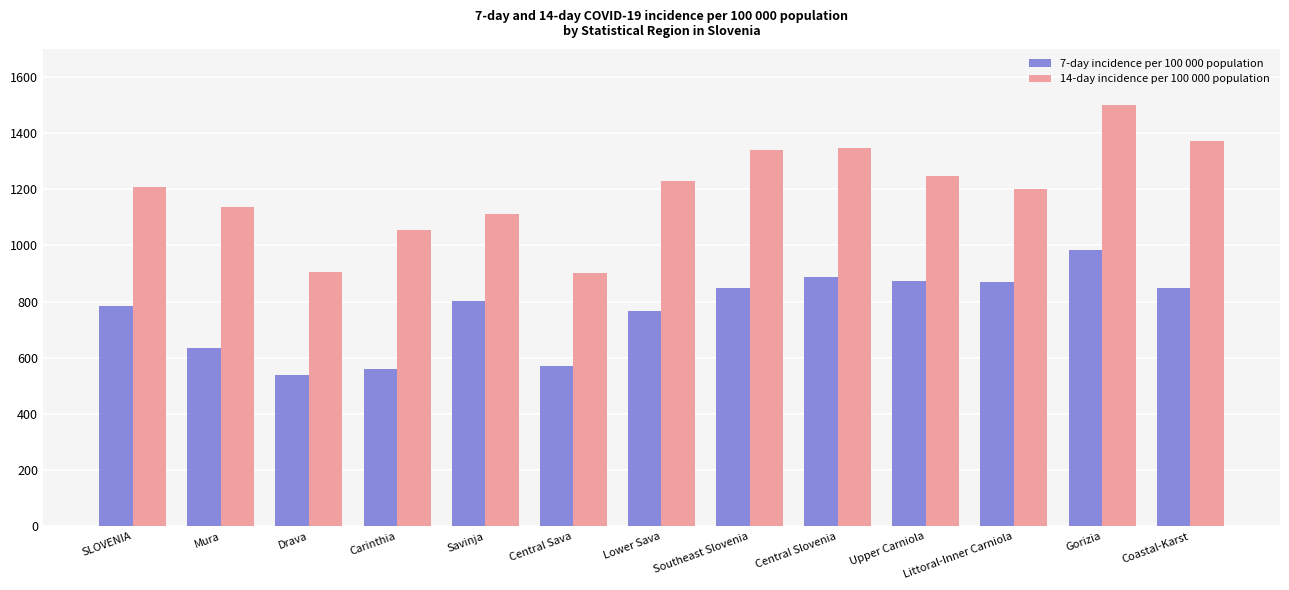

What is the total value across all series at Southeast Slovenia?

2186.1